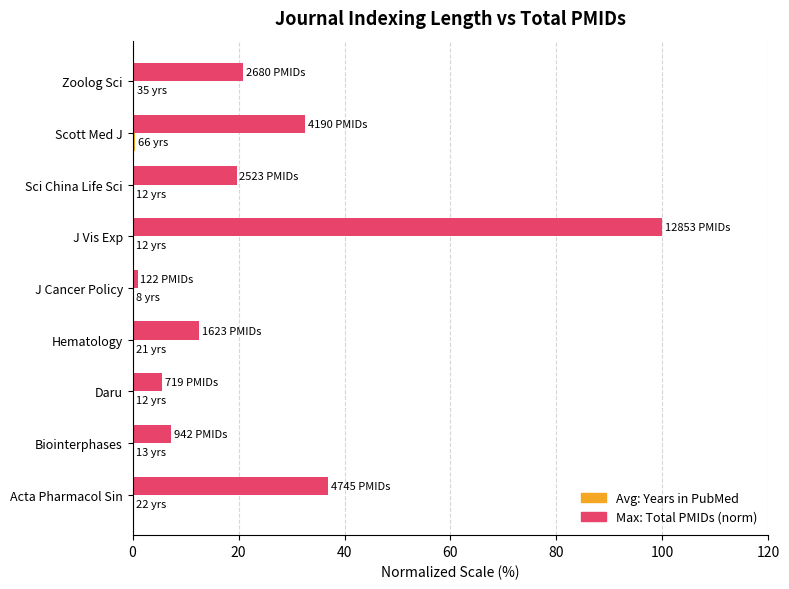

Which label corresponds to the largest value in the chart?

J Vis Exp